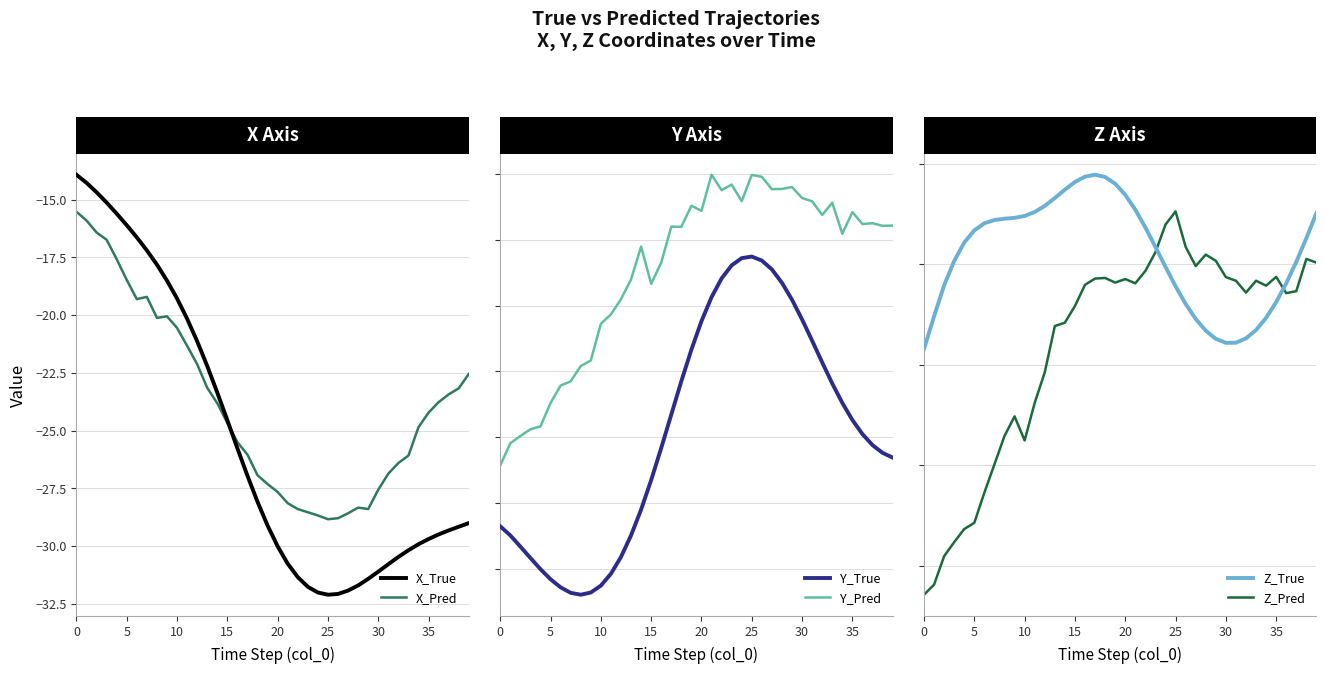

What is the highest value of the X_True series?

-13.9